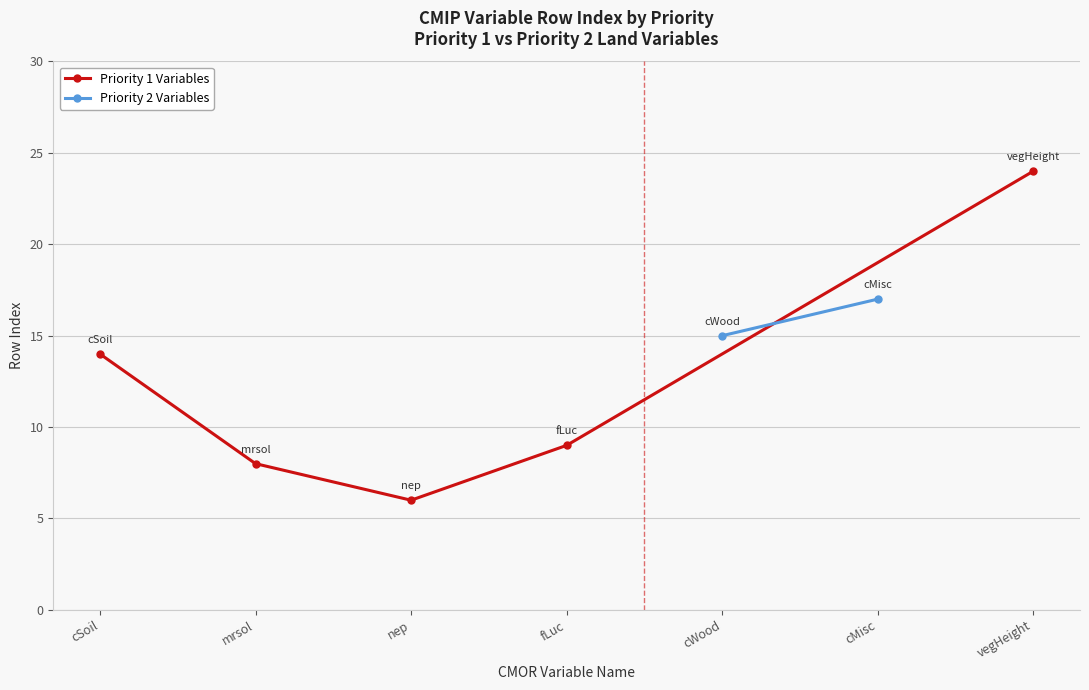

Which category has the lowest value in the Priority 1 Variables series?

nep